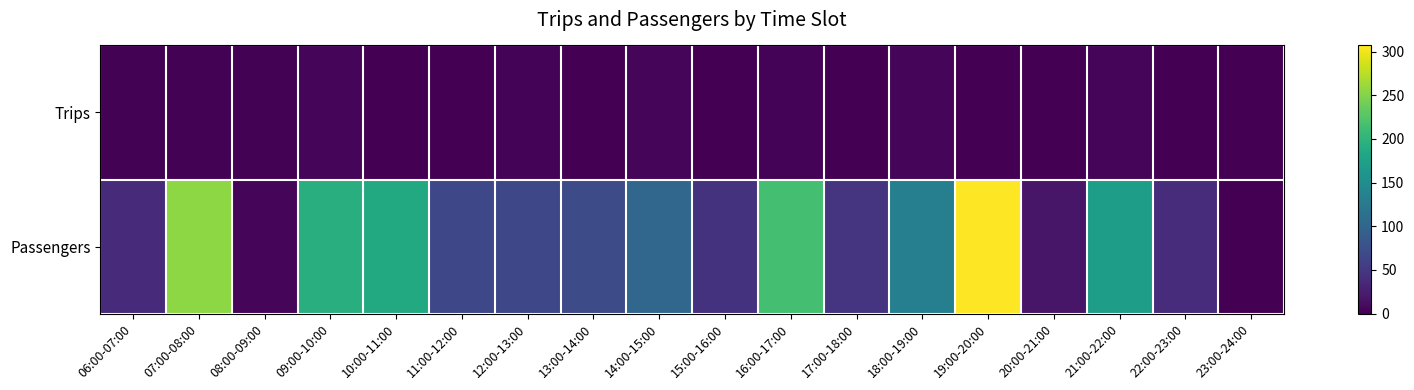

Reading left to right, transcribe all the data shown in this chart.

Trips: 06:00-07:00=2	07:00-08:00=2	08:00-09:00=2	09:00-10:00=4	10:00-11:00=1	11:00-12:00=0	12:00-13:00=3	13:00-14:00=1	14:00-15:00=4	15:00-16:00=1	16:00-17:00=3	17:00-18:00=1	18:00-19:00=4	19:00-20:00=0	20:00-21:00=0	21:00-22:00=5	22:00-23:00=0	23:00-24:00=0
Passengers: 06:00-07:00=38	07:00-08:00=255	08:00-09:00=4	09:00-10:00=192	10:00-11:00=186	11:00-12:00=67	12:00-13:00=66	13:00-14:00=70	14:00-15:00=101	15:00-16:00=45	16:00-17:00=215	17:00-18:00=47	18:00-19:00=132	19:00-20:00=307	20:00-21:00=18	21:00-22:00=171	22:00-23:00=39	23:00-24:00=0